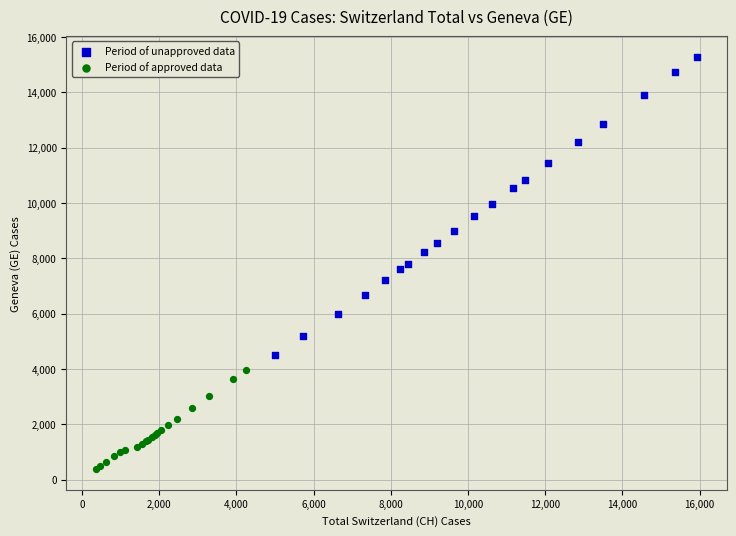

Which series contains the lowest Y value?

Period of approved data